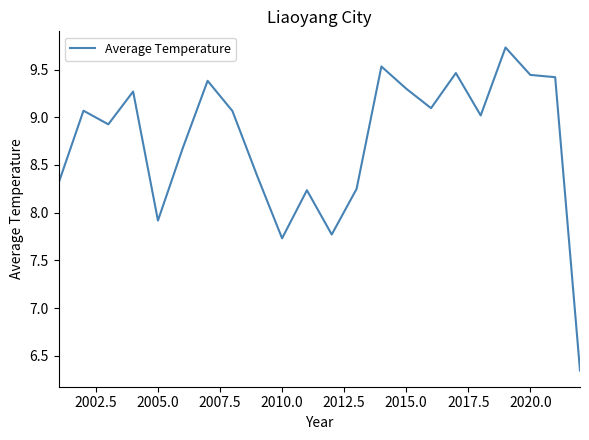

Count the number of data series in this chart.

1